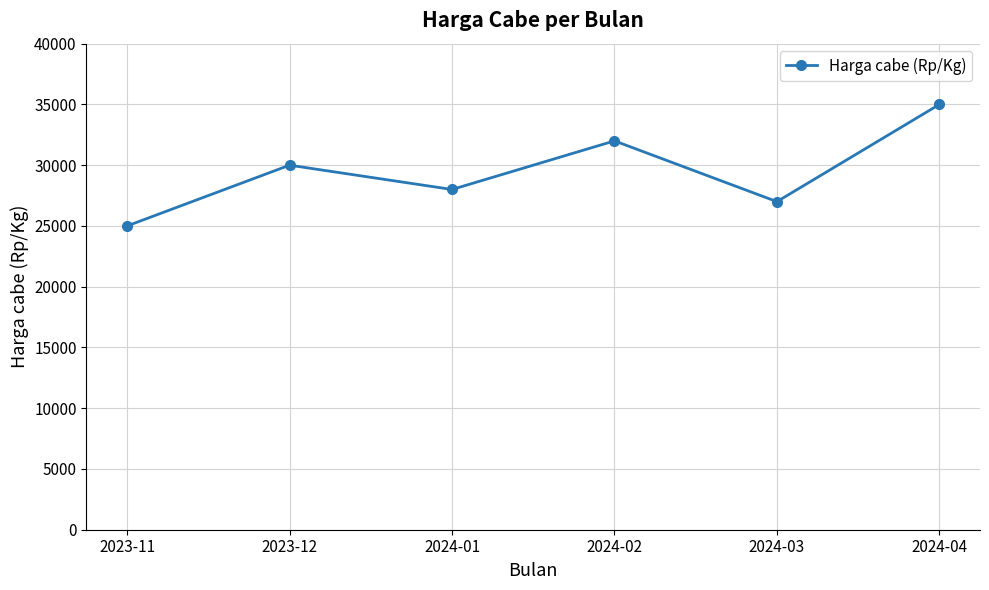

List the labels in order of value, largest first.

2024-04, 2024-02, 2023-12, 2024-01, 2024-03, 2023-11